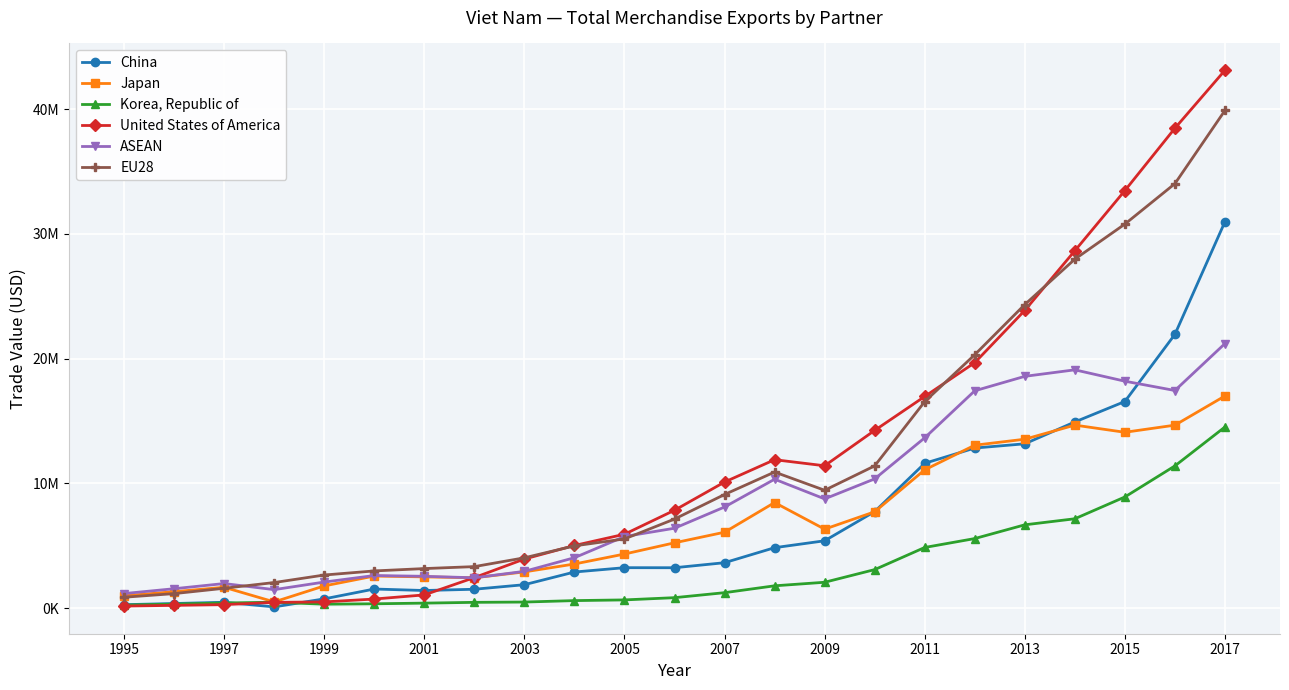

Does the chart display data point markers on the line(s)?

Yes